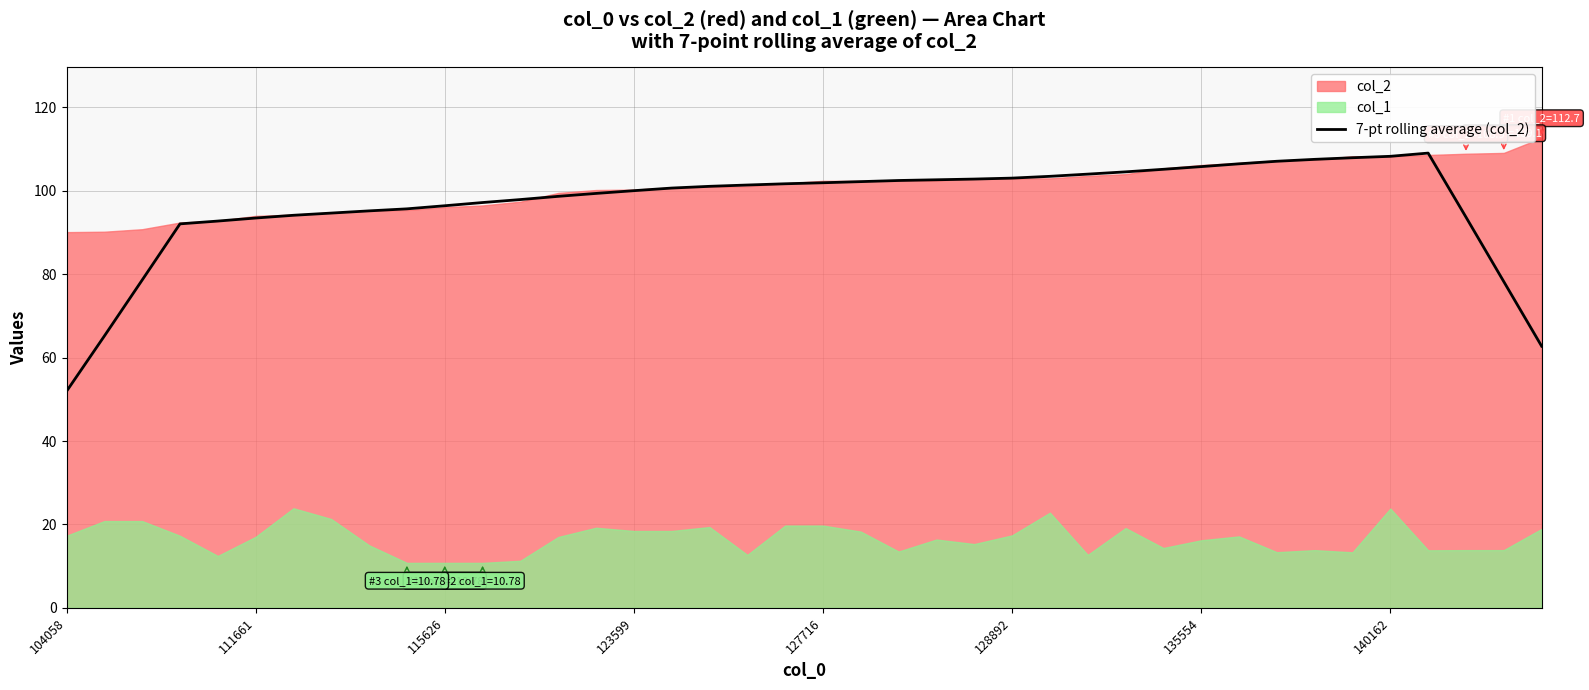

How many lines are shown in the chart?

1